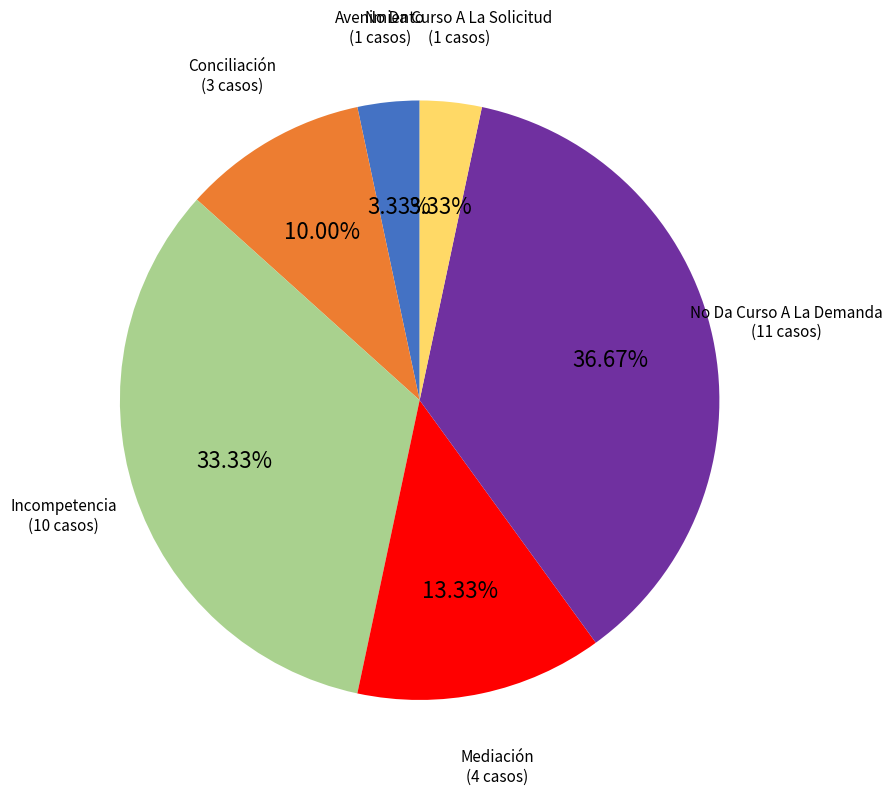

Does any single category account for the majority?

No